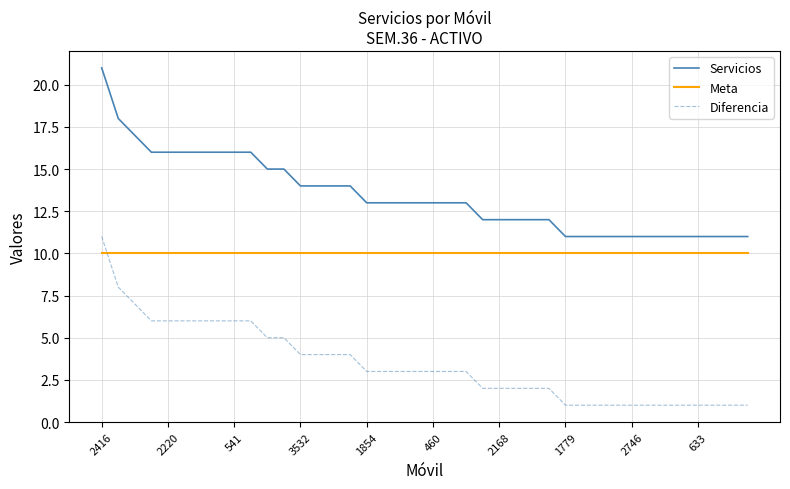

True or false: Diferencia and Servicios cross at least once.

False